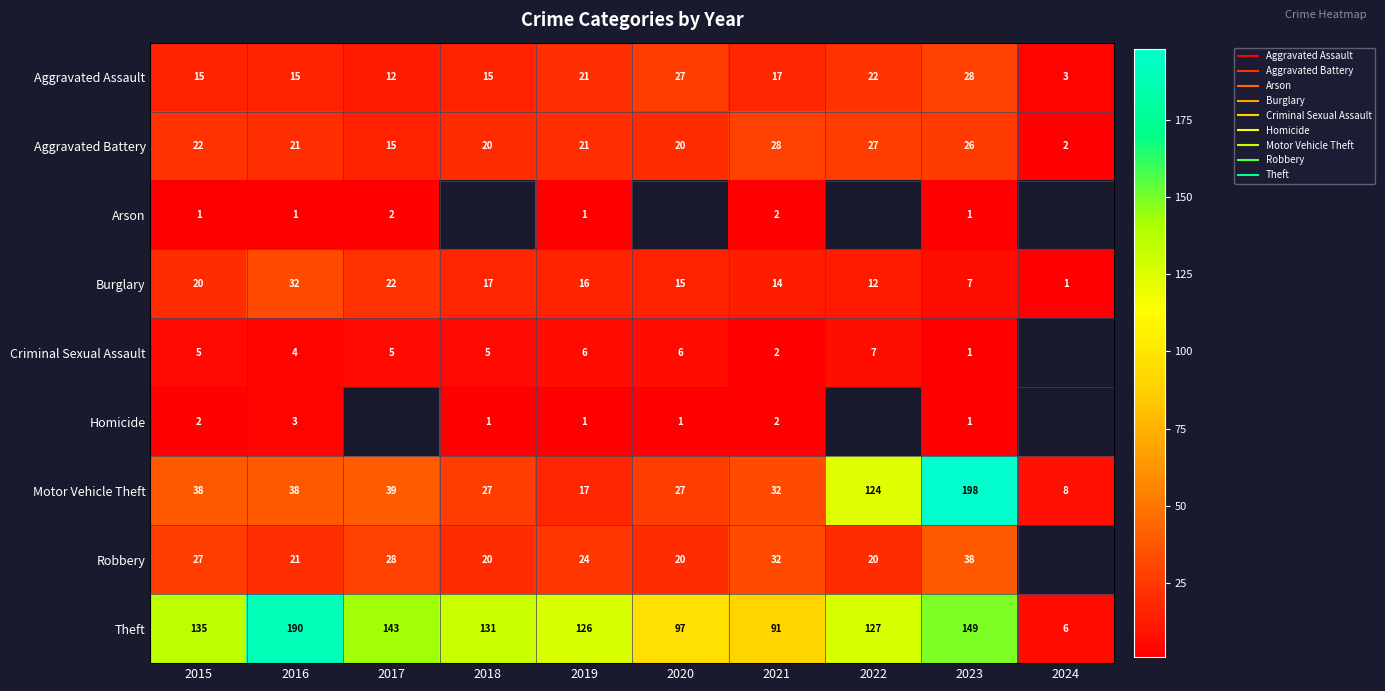

Is it true that Arson equals 1.0 at 2023?

True